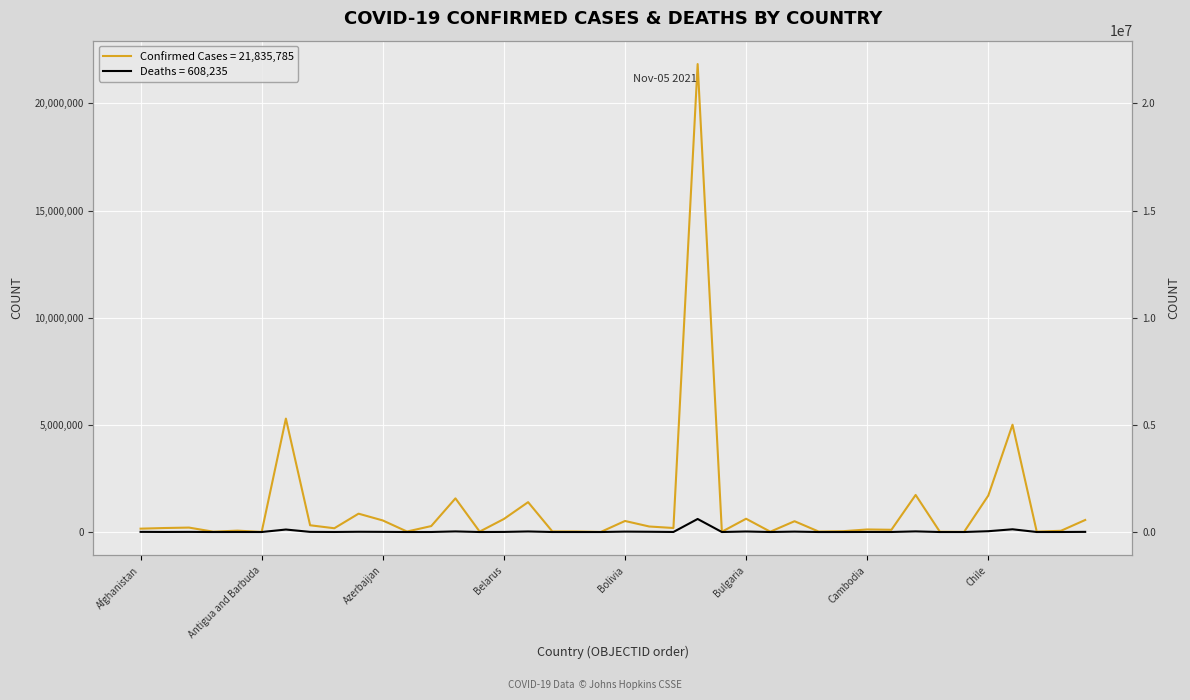

The value of Deaths at Costa Rica is 2268. True or false?

False